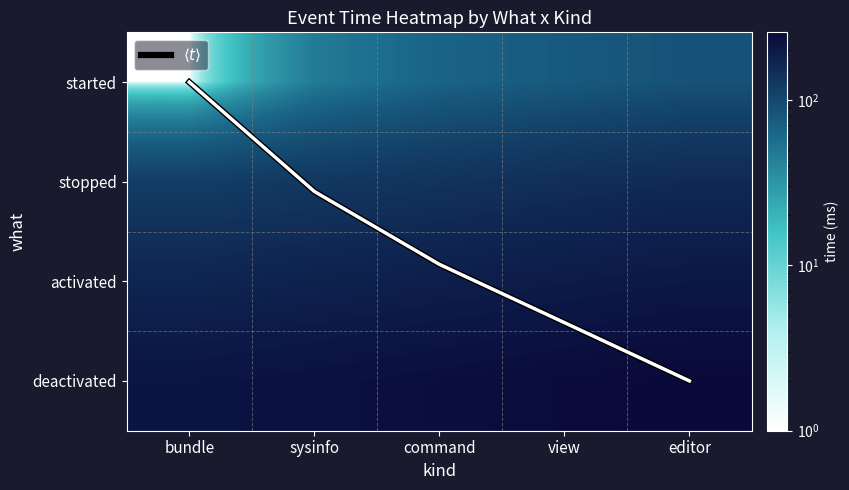

At which label is $\langle t \rangle$ closest to 1?

sysinfo